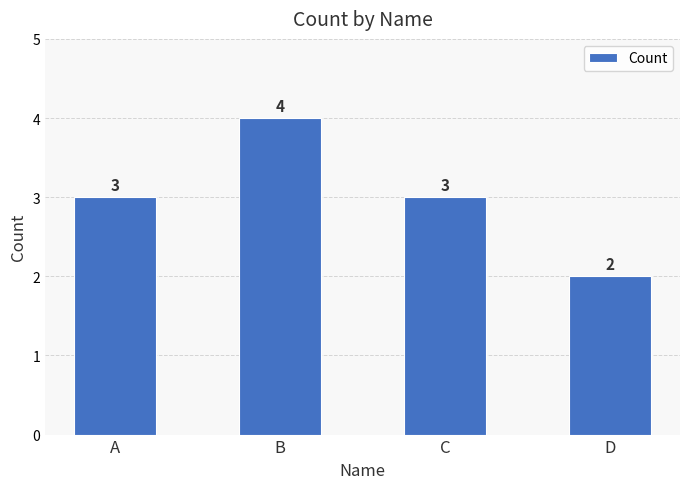

What is the sum of all values?

12